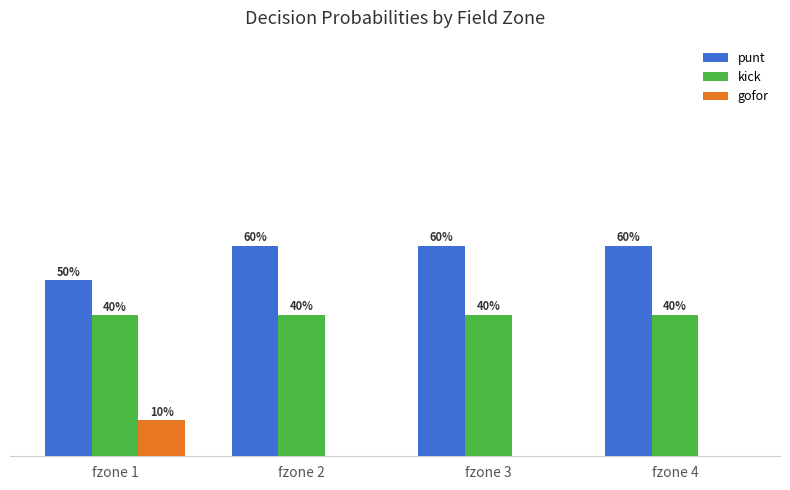

How many kick values are between 0 and 1?

4